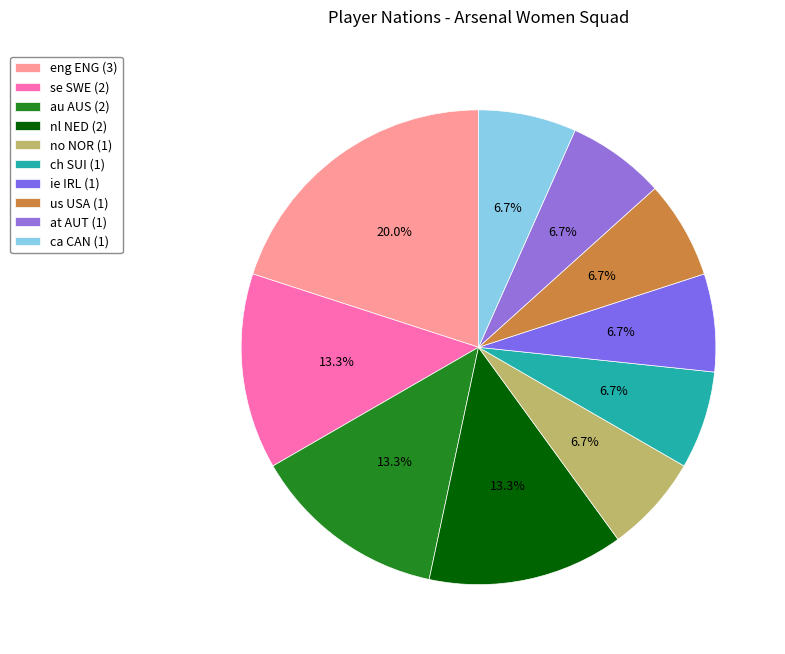

What is the smallest slice in the pie chart?

no NOR